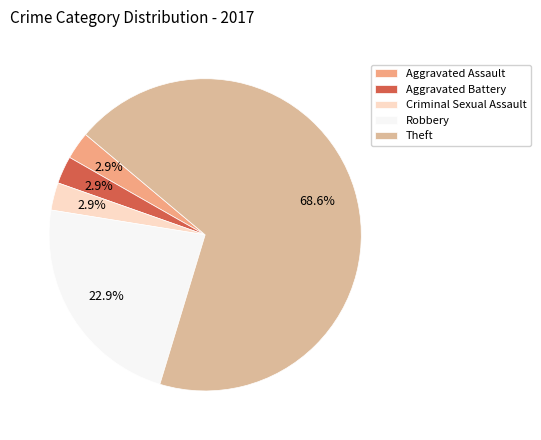

How much of the chart is everything except Aggravated Battery?

97.1%